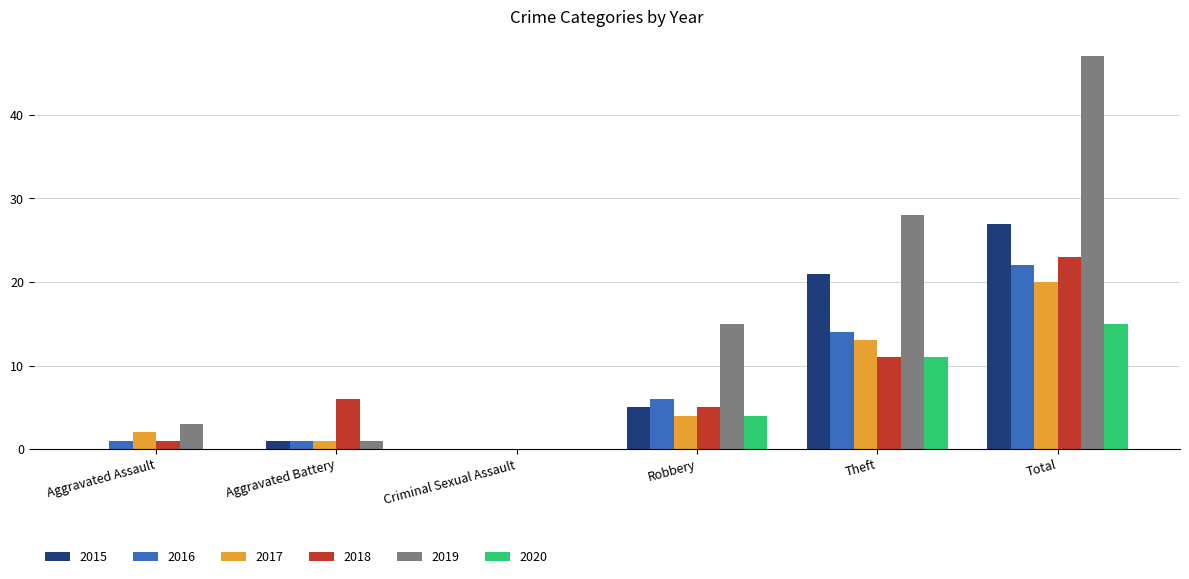

How many groups of bars are there?

6